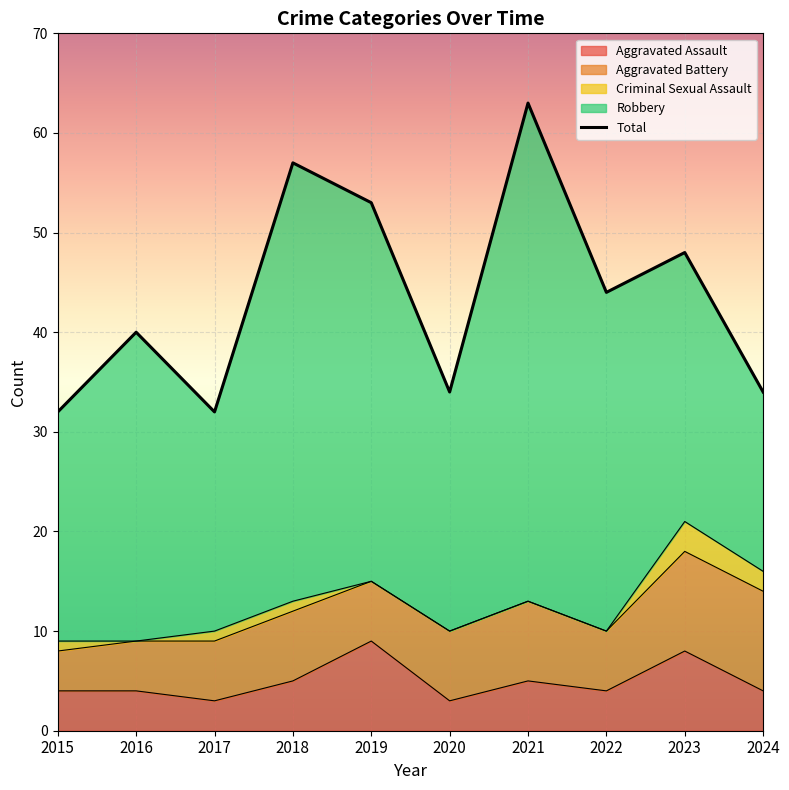

What is the change in value from 2023 to 2024?

-14